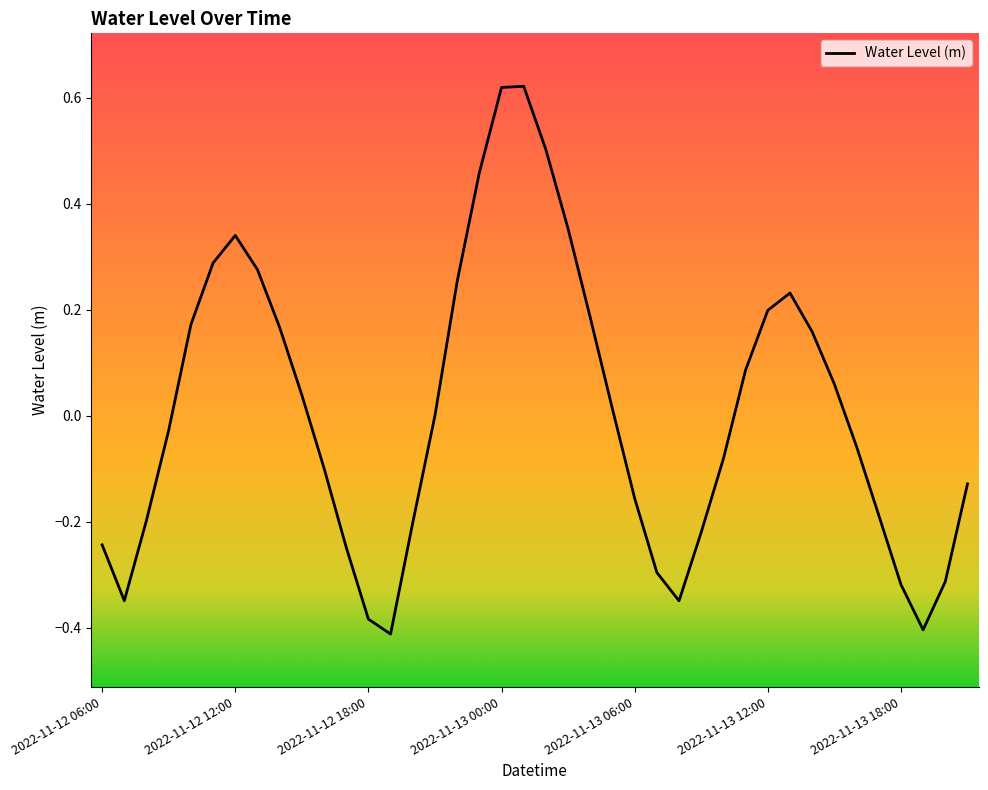

What is the difference between the maximum and minimum values?

1.0